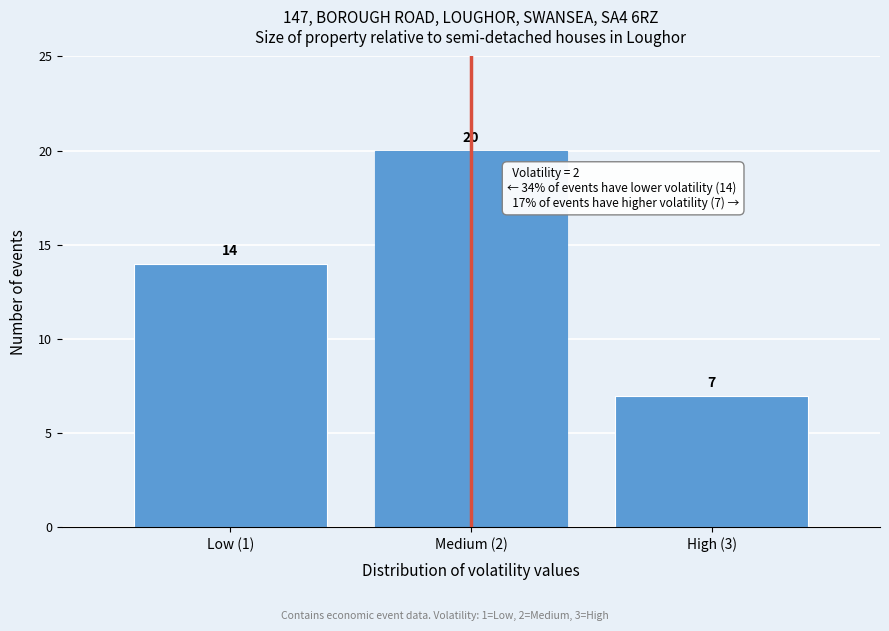

Reading right to left, transcribe all the data shown in this chart.

7	20	14